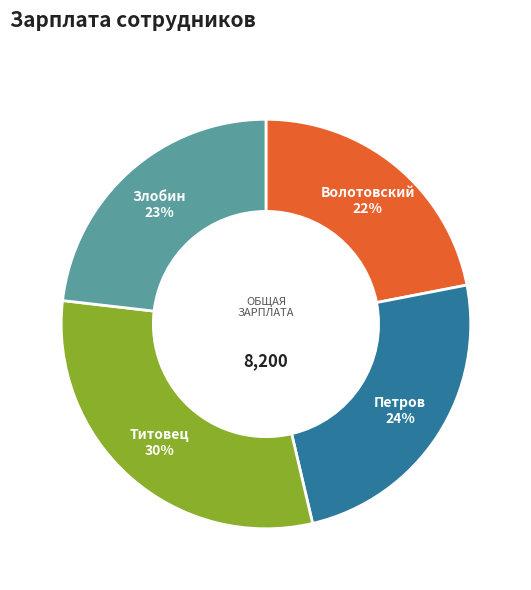

Is there a majority slice in this chart?

No